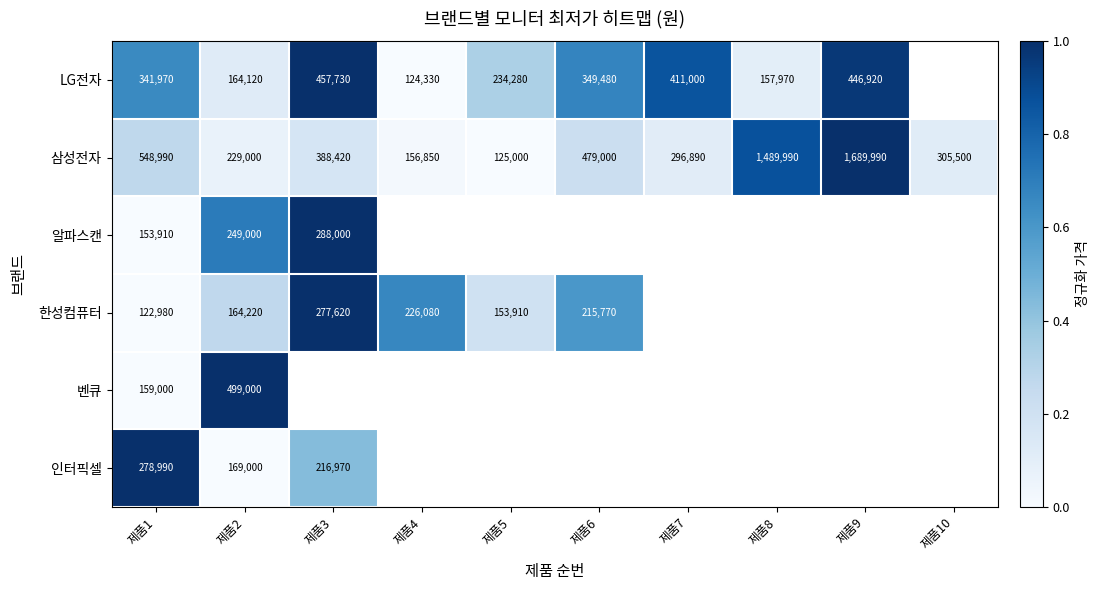

Is it true that 삼성전자 equals 296890 at 제품7?

True